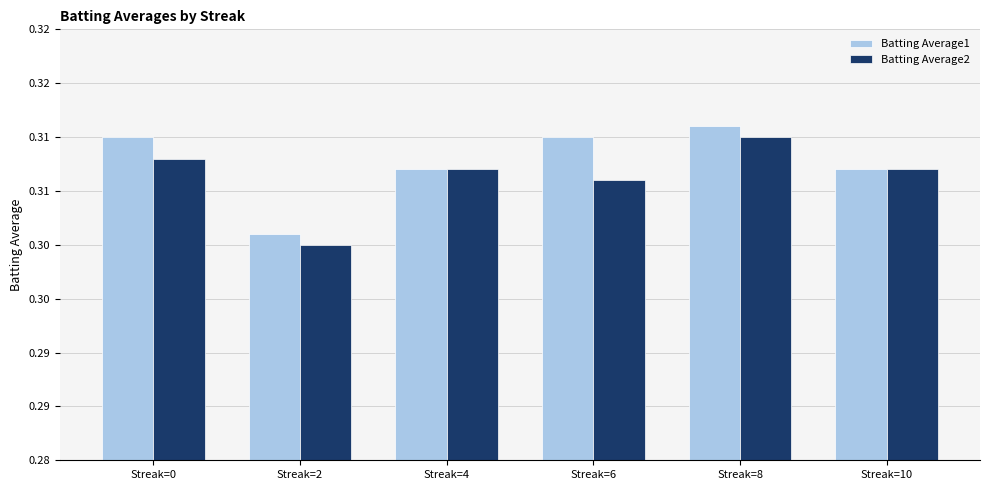

What are all the series names shown in the legend?

Batting Average1, Batting Average2